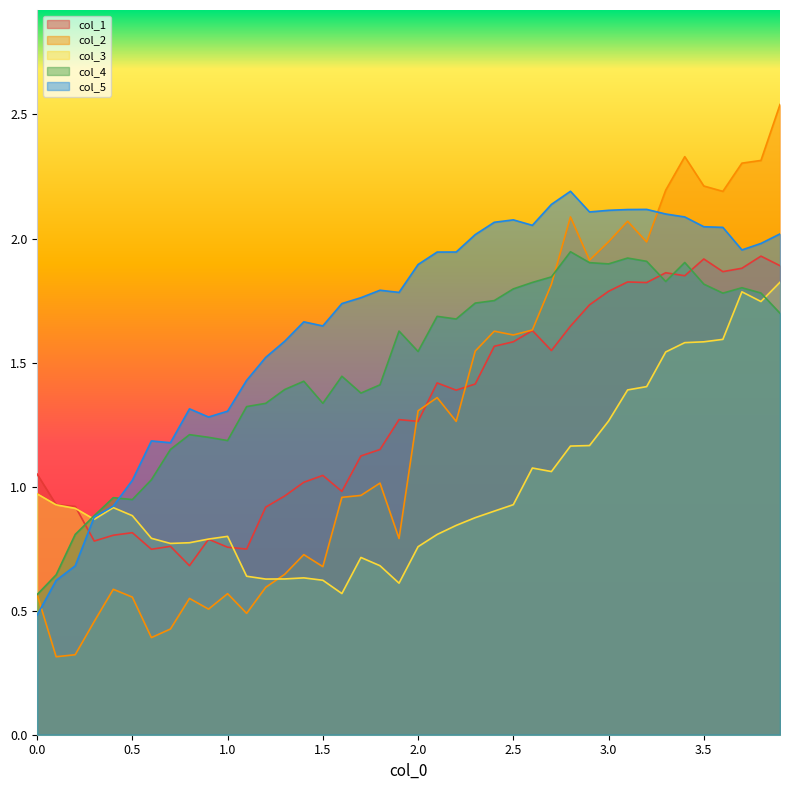

True or false: col_3 has a value of 0.8 at 3.0.

False